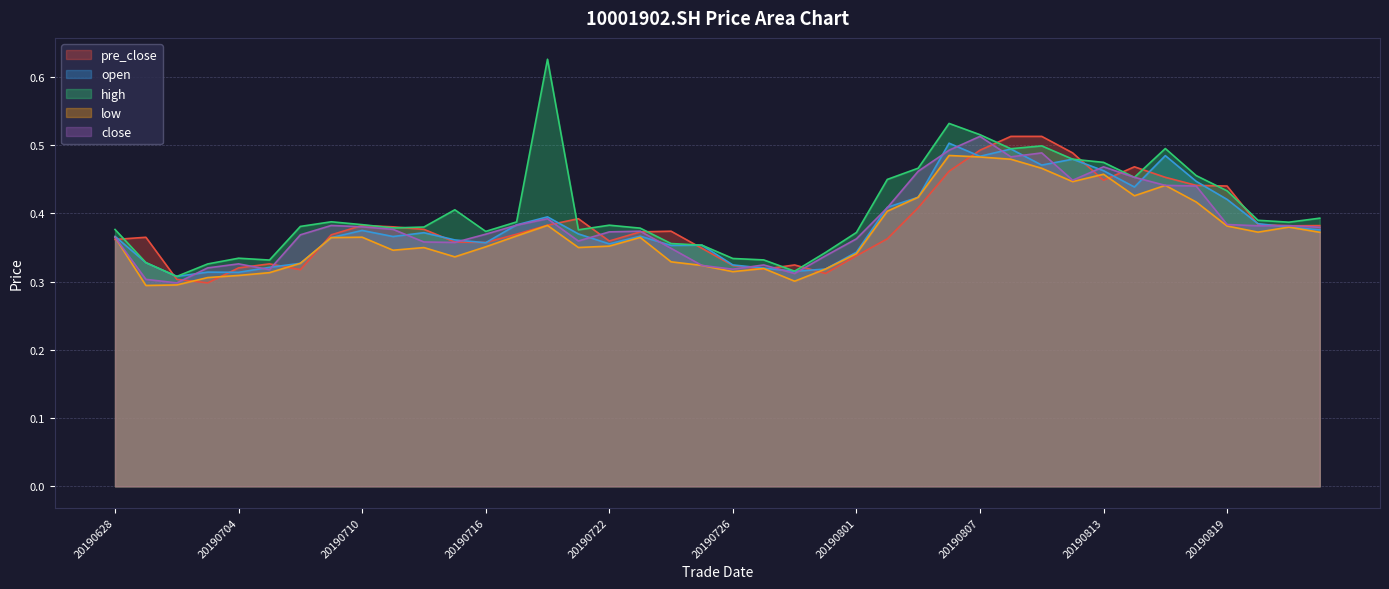

Which series has the largest total across all categories?

high